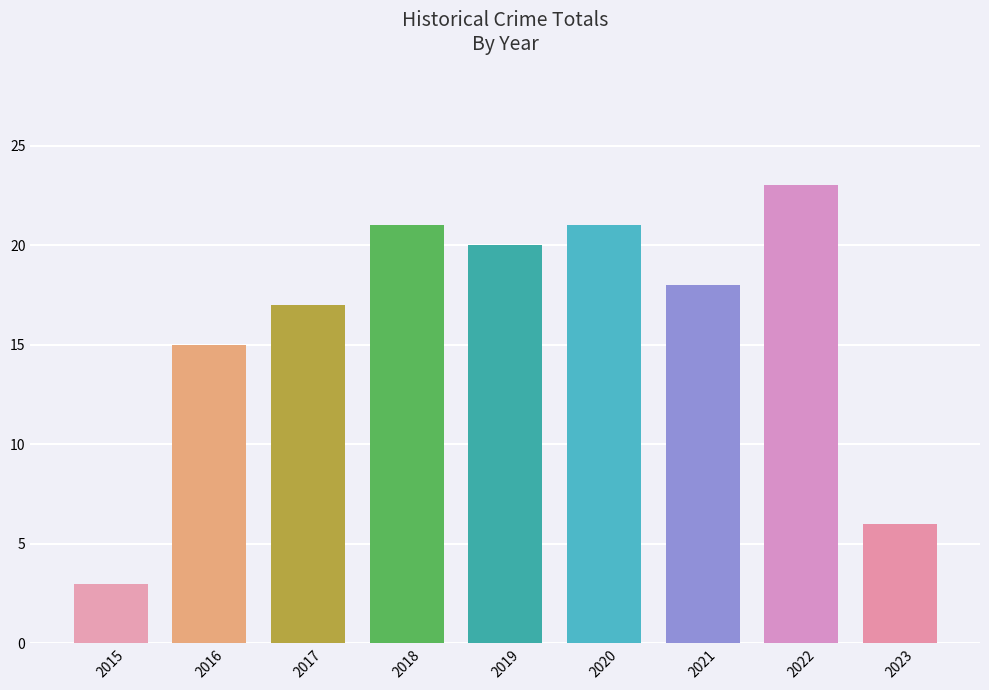

What is the change in value from 2020 to 2023?

-15